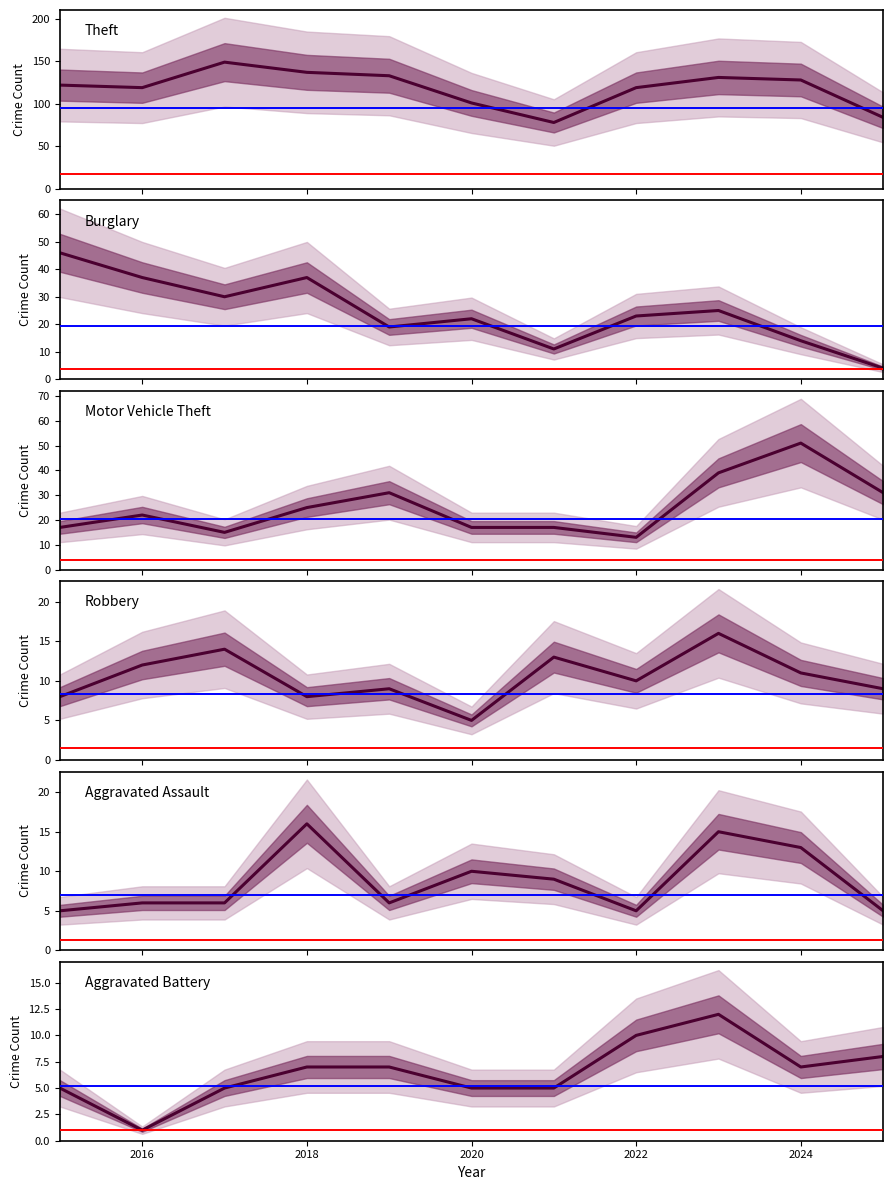

Which series has the largest range (max minus min)?

Theft